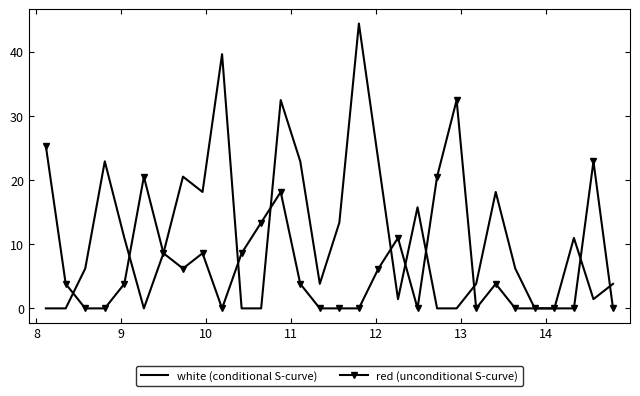

True or false: white (conditional S-curve) and red (unconditional S-curve) cross at least once.

True